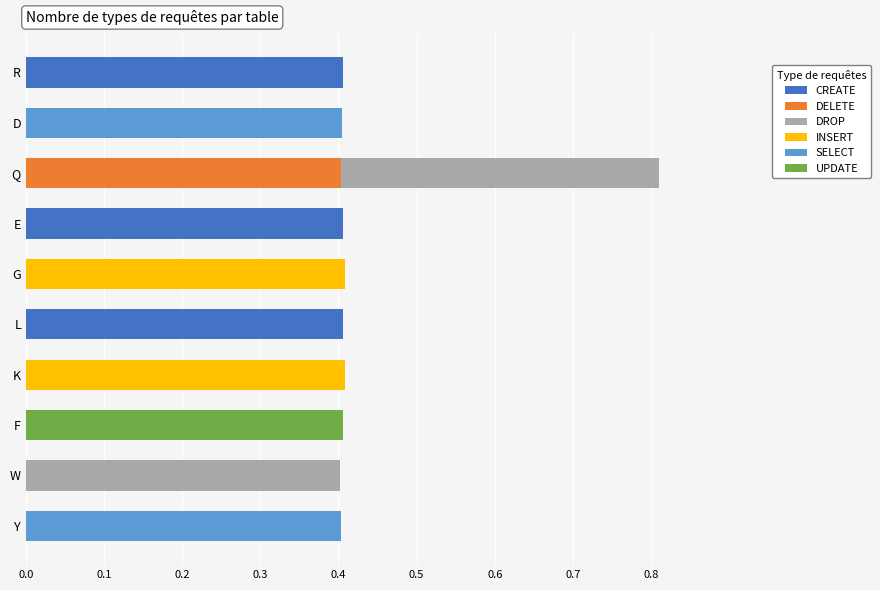

The value of CREATE at E is 0.4. True or false?

True